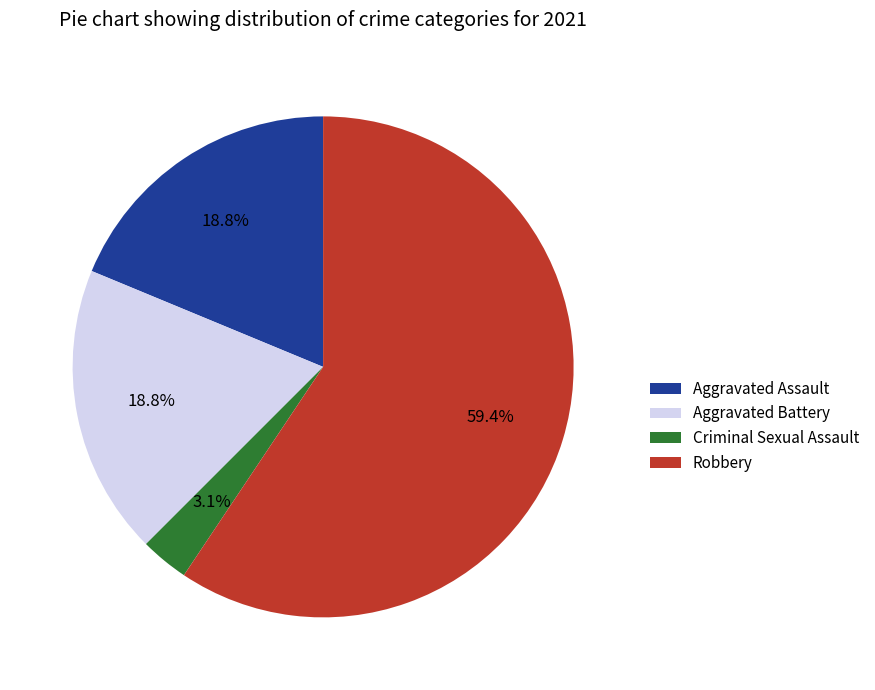

What percentage is the Aggravated Assault slice, to the nearest percent?

19%